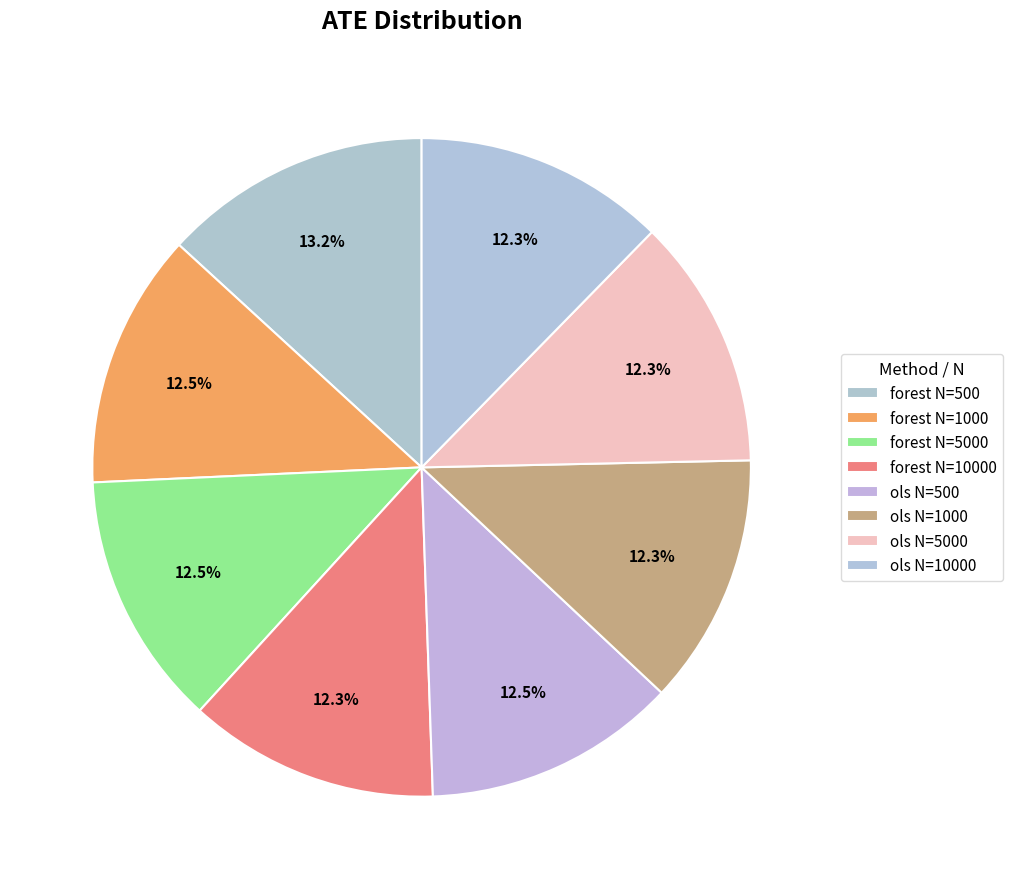

The forest N=10000 slice represents 12% of the pie. True or false?

True